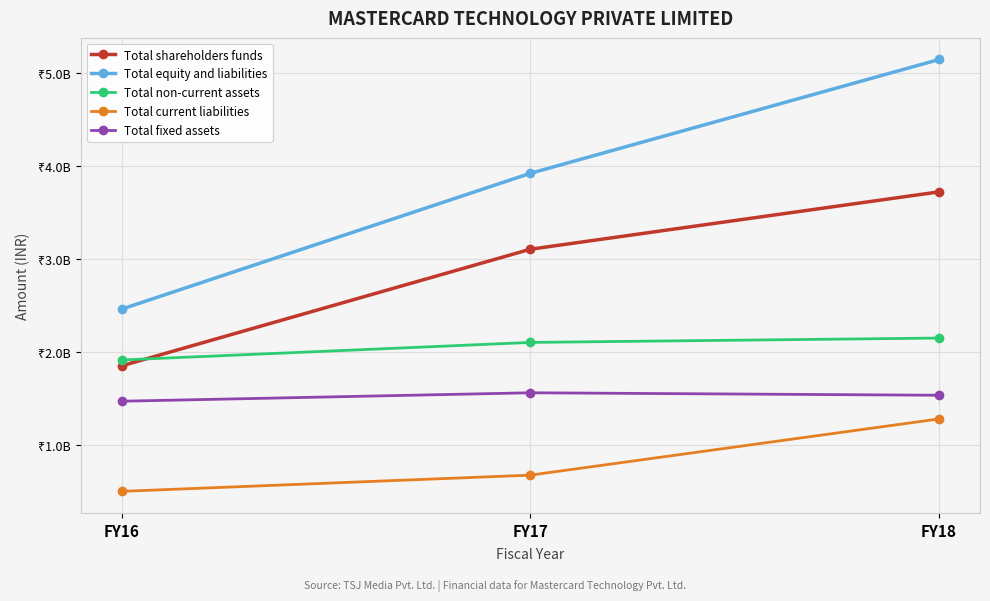

At FY18, list the series in order from largest to smallest.

Total equity and liabilities, Total shareholders funds, Total non-current assets, Total fixed assets, Total current liabilities